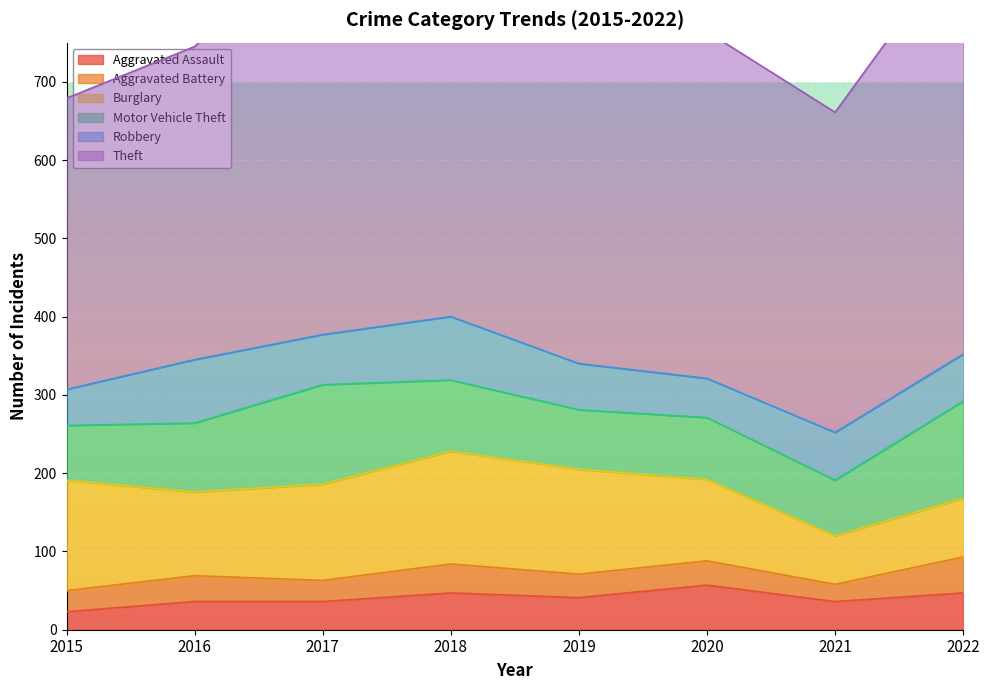

True or false: Aggravated Assault has a value of 23 at 2015.

True